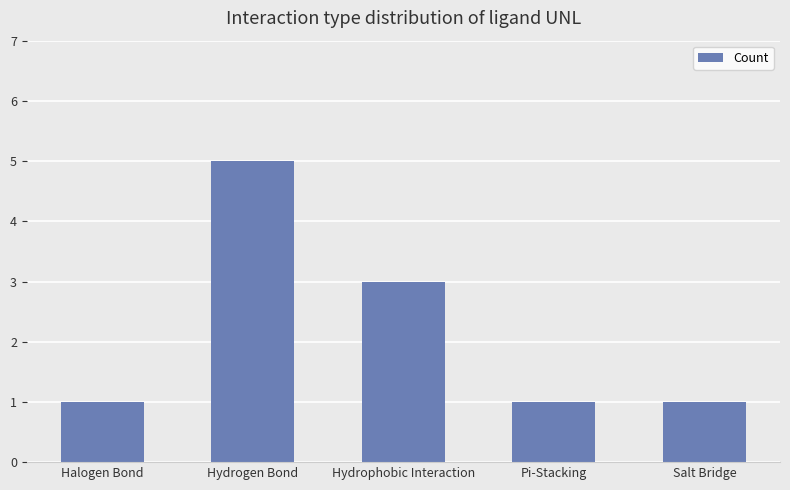

What is the sum of the values at Halogen Bond and Pi-Stacking?

2